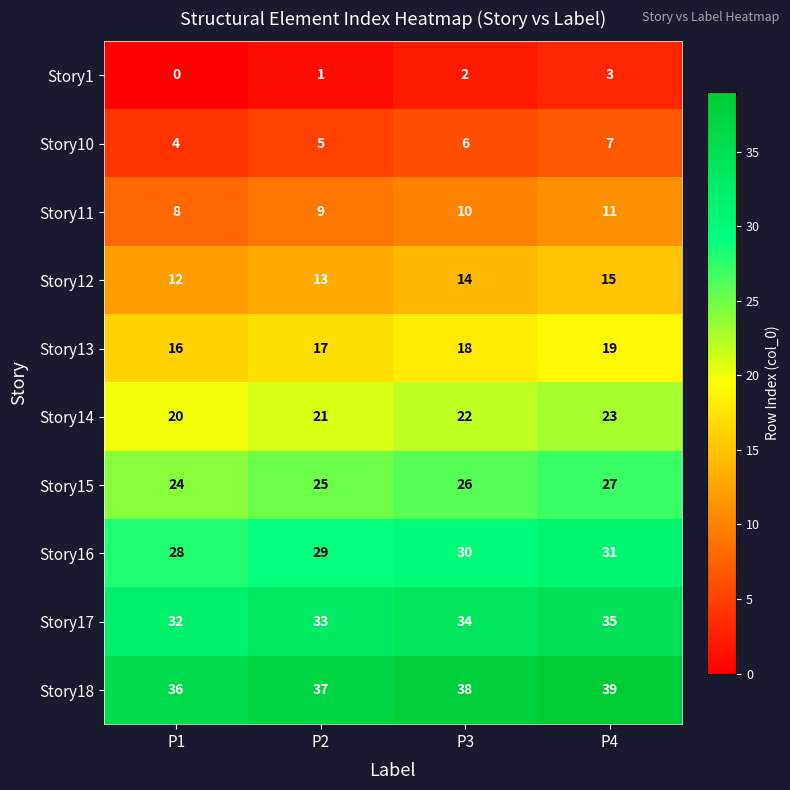

Which series has the largest total across all categories?

Story18